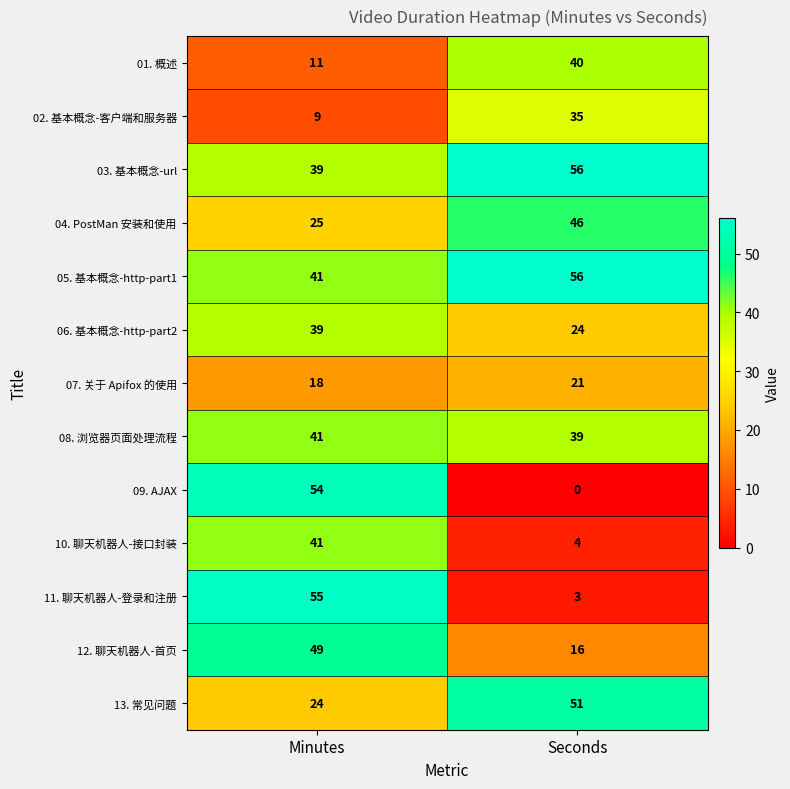

What is the difference between the highest and lowest values at Seconds?

56